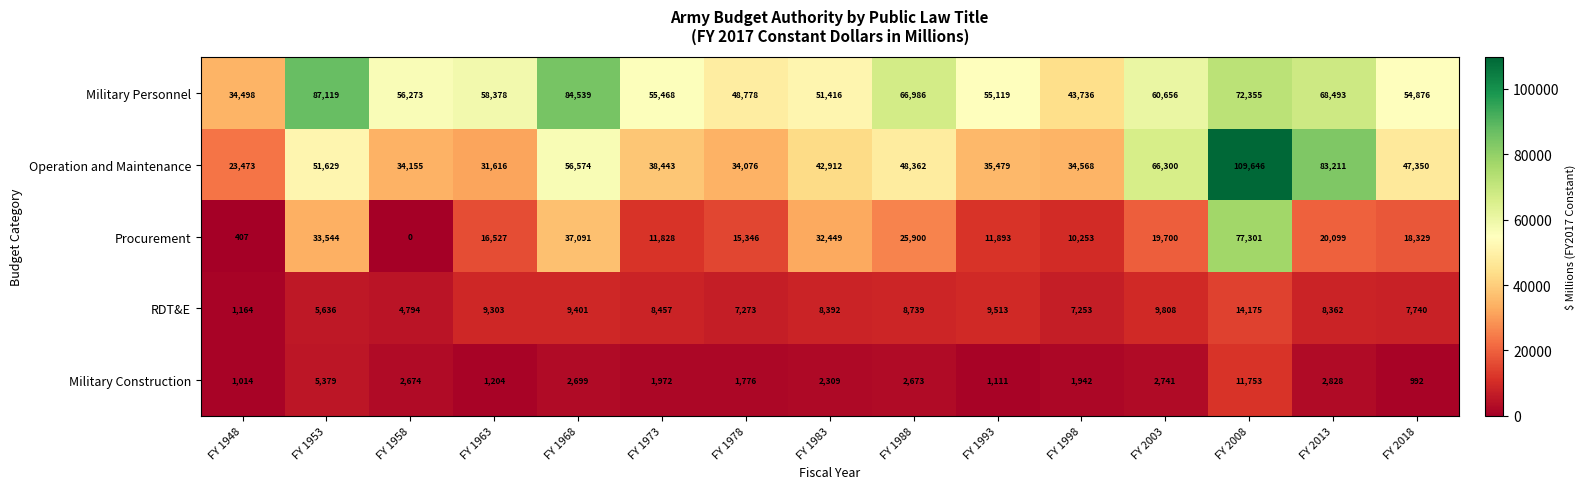

The value of Operation and Maintenance at FY 1953 is 51629. True or false?

True